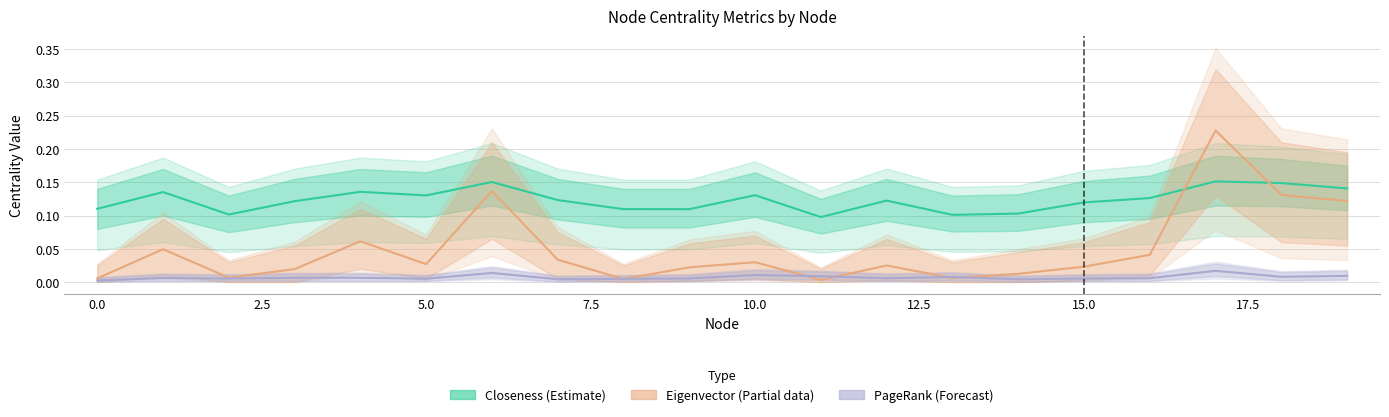

At which category is the sum across all series the highest?

17